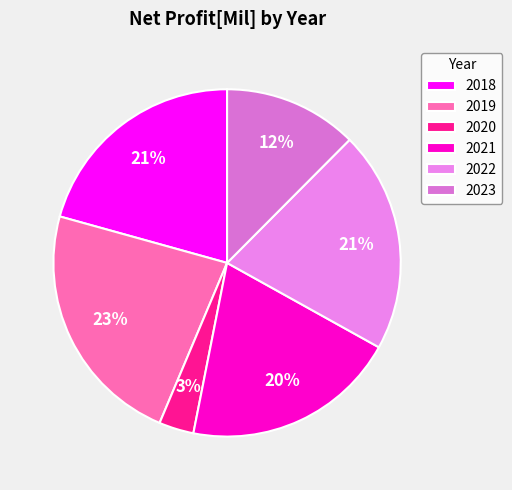

What percentage is the 2020 slice, to the nearest percent?

3%